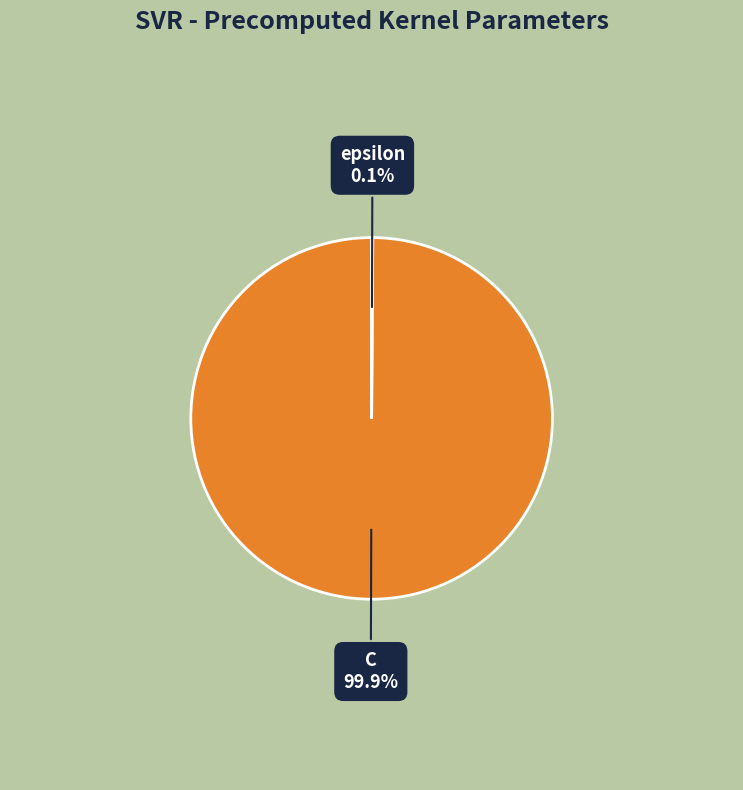

What is the largest slice in the pie chart?

C